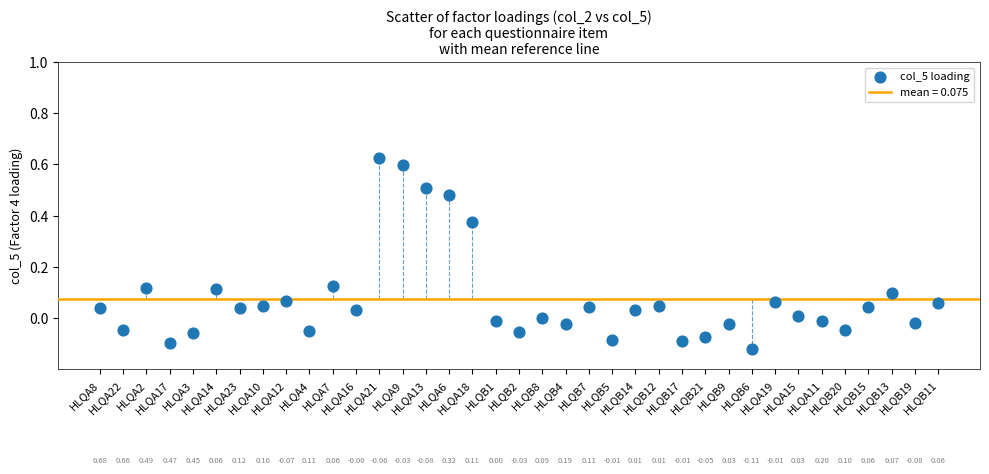

What is the range of Y values (max minus min)?

0.7